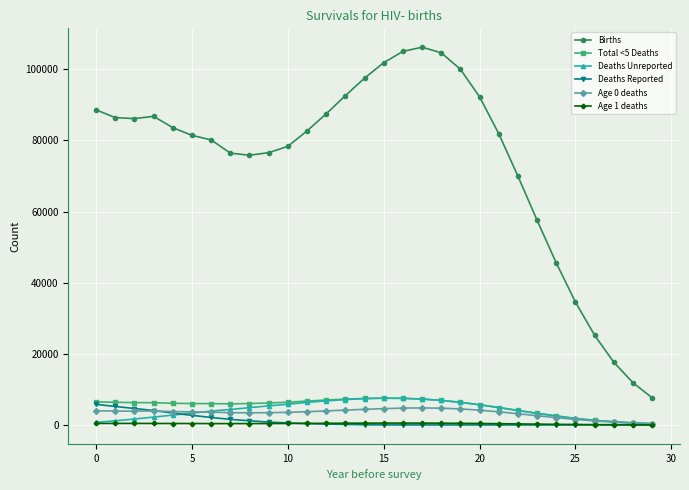

What is the value of the Age 0 deaths point at the 11th from the left?

3526.6